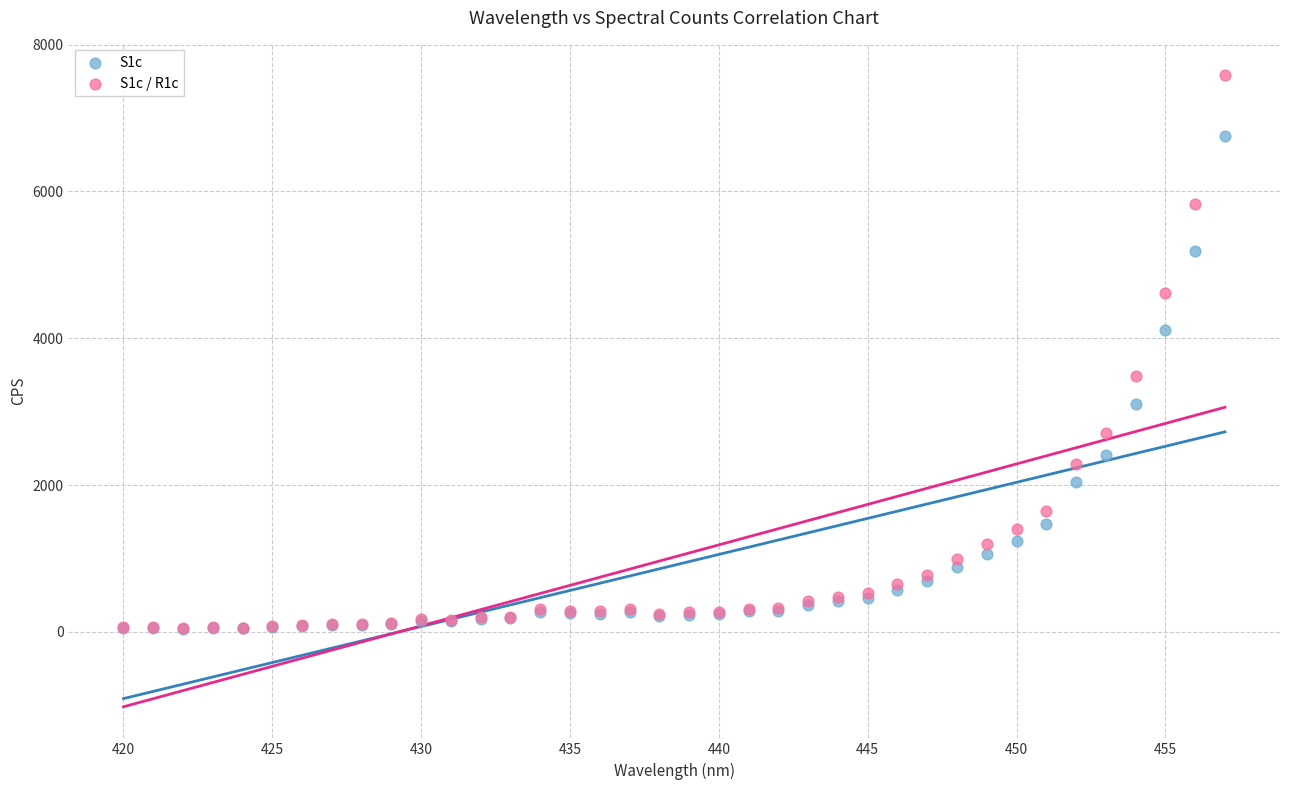

Which series has the largest Y range (max minus min)?

S1c / R1c